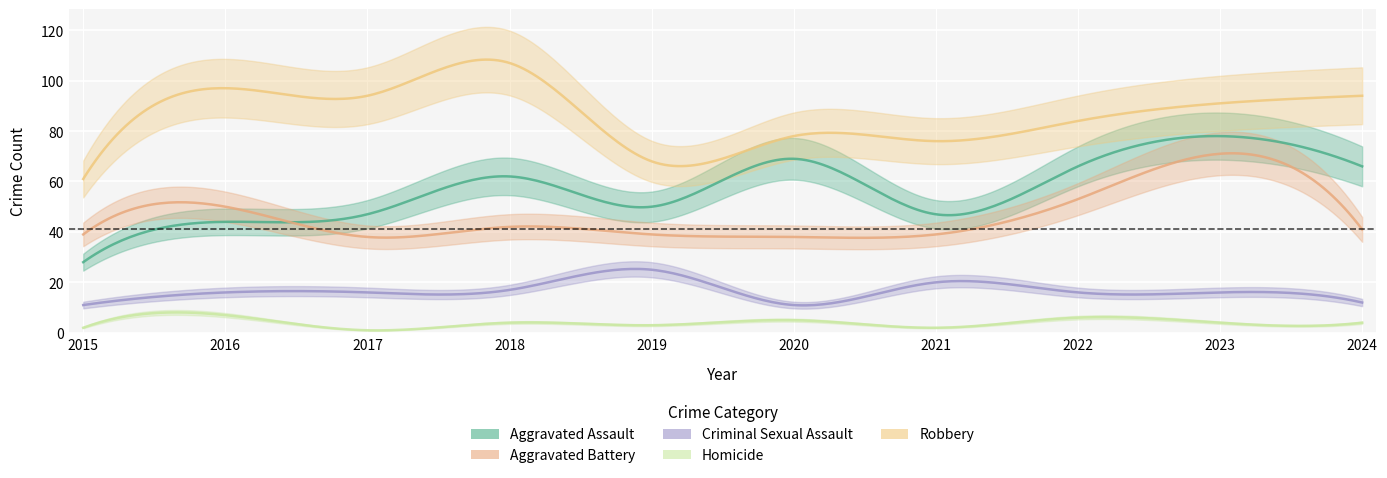

What is the sum of all Robbery values?

850